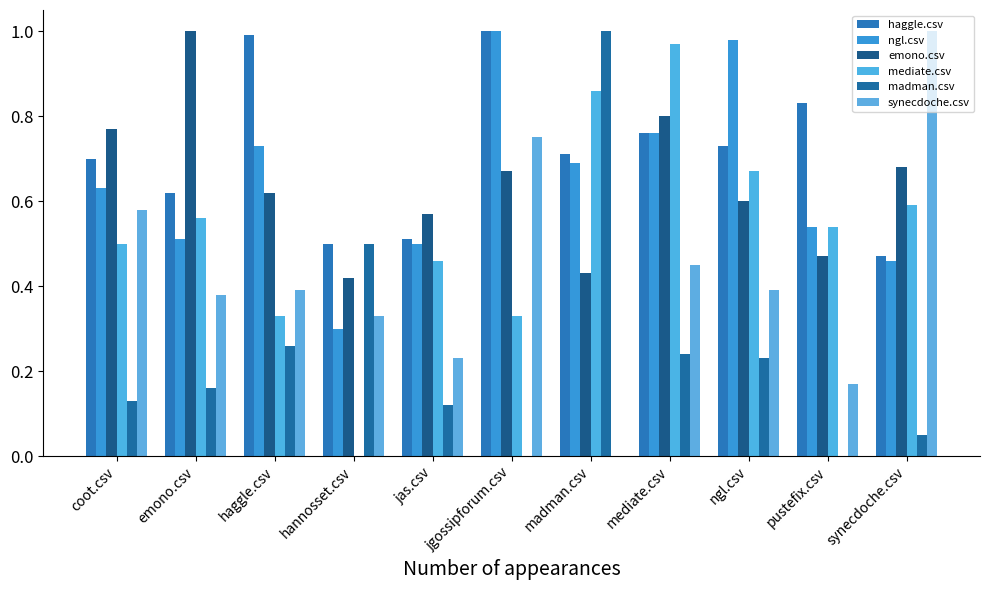

How many groups of bars are there?

11